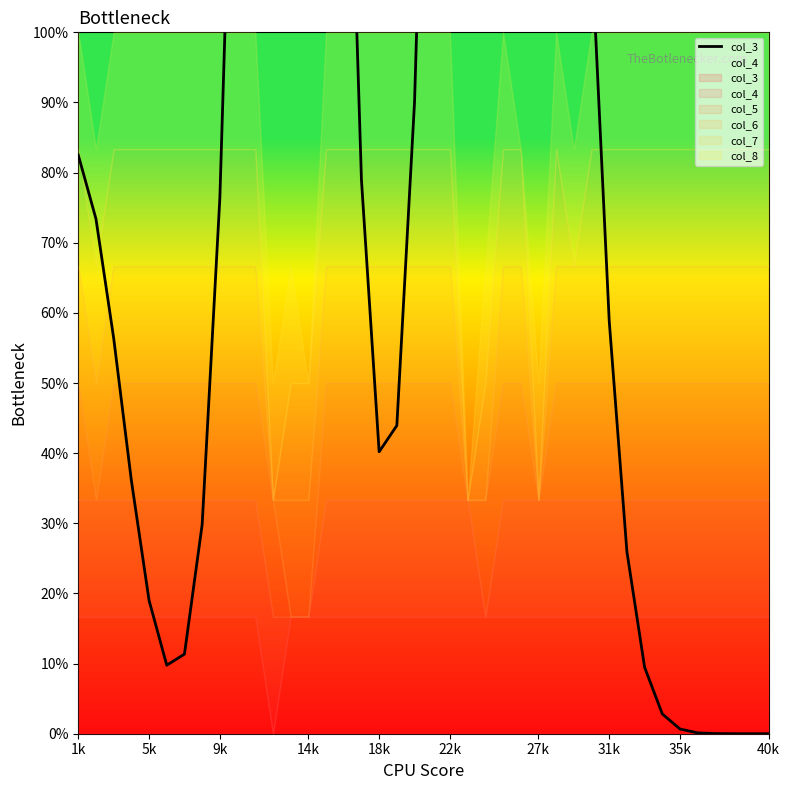

Where does the data first go above 4?

1k